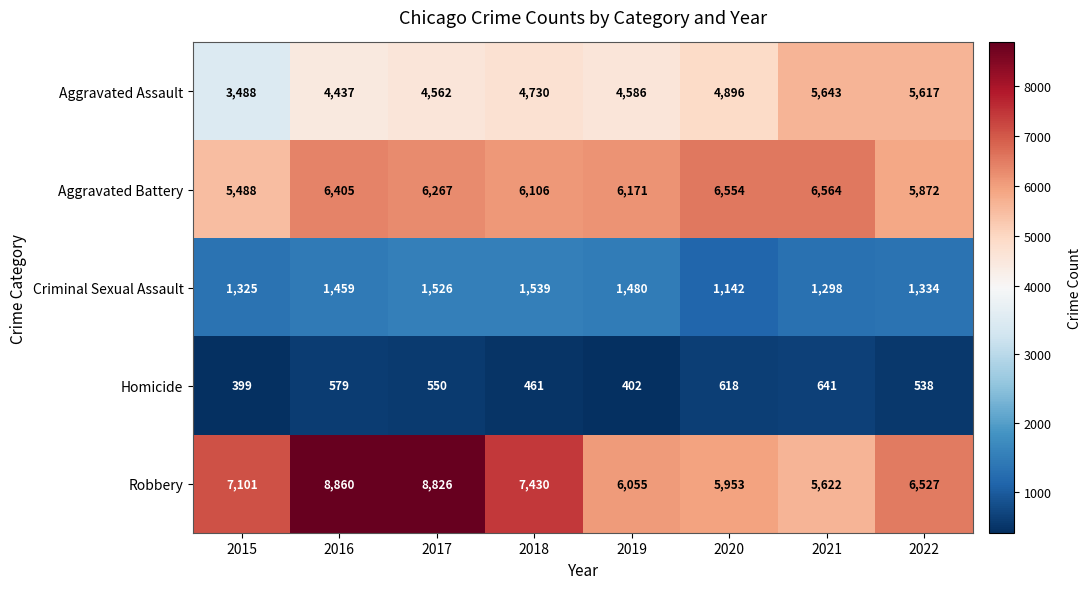

At 2020, list the series in order from smallest to largest.

Homicide, Criminal Sexual Assault, Aggravated Assault, Robbery, Aggravated Battery